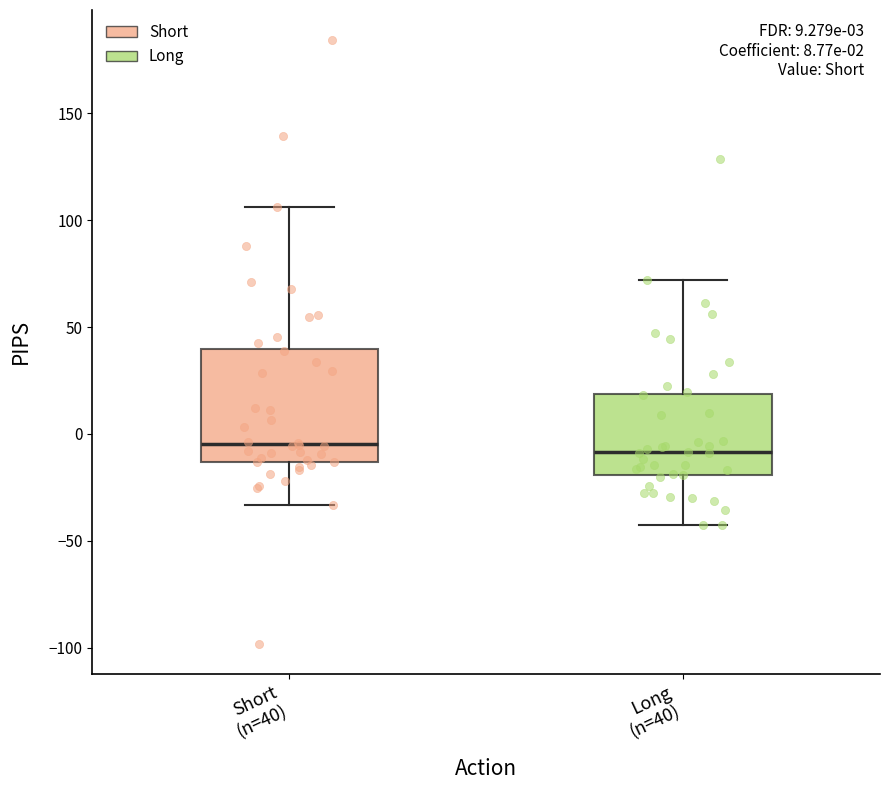

Comparing the boxes themselves (not the whiskers), which one is the tallest?

Short (n=40)